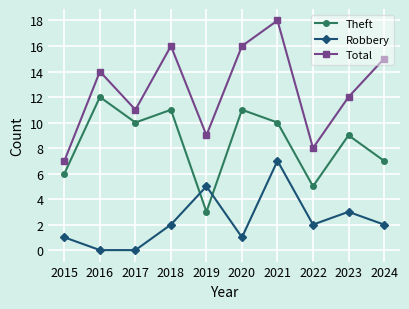

At 2023, list the series in order from largest to smallest.

Total, Theft, Robbery